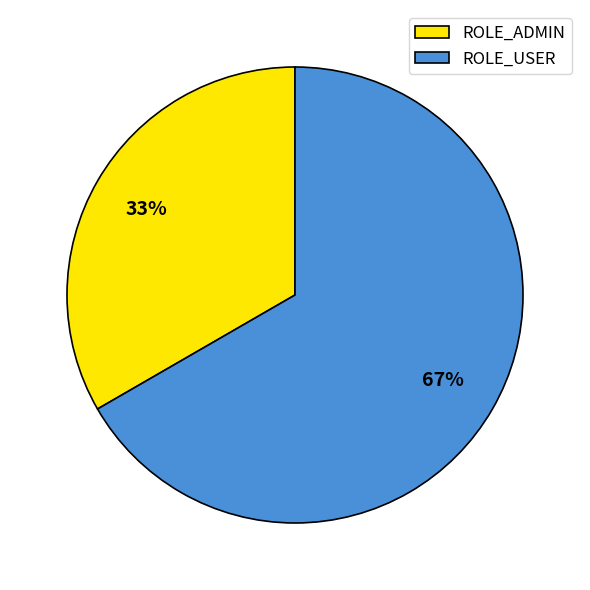

Does ROLE_ADMIN represent more than half of the total?

No